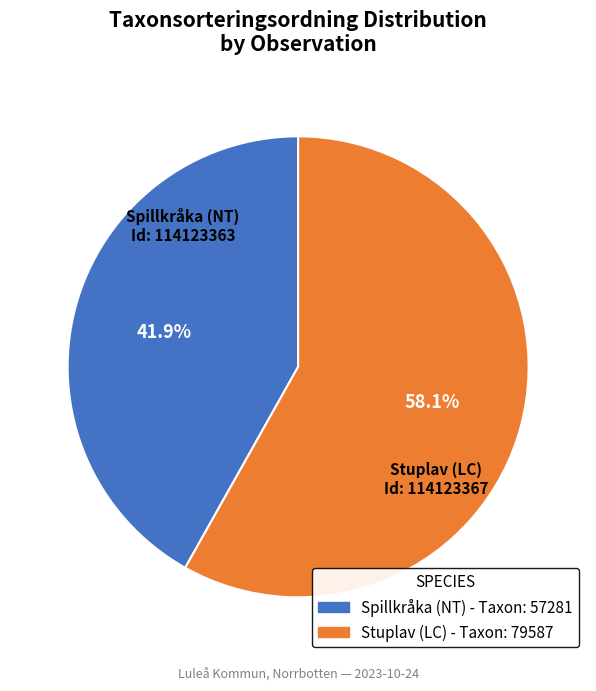

What percentage is the Stuplav (LC) slice, to the nearest percent?

58%